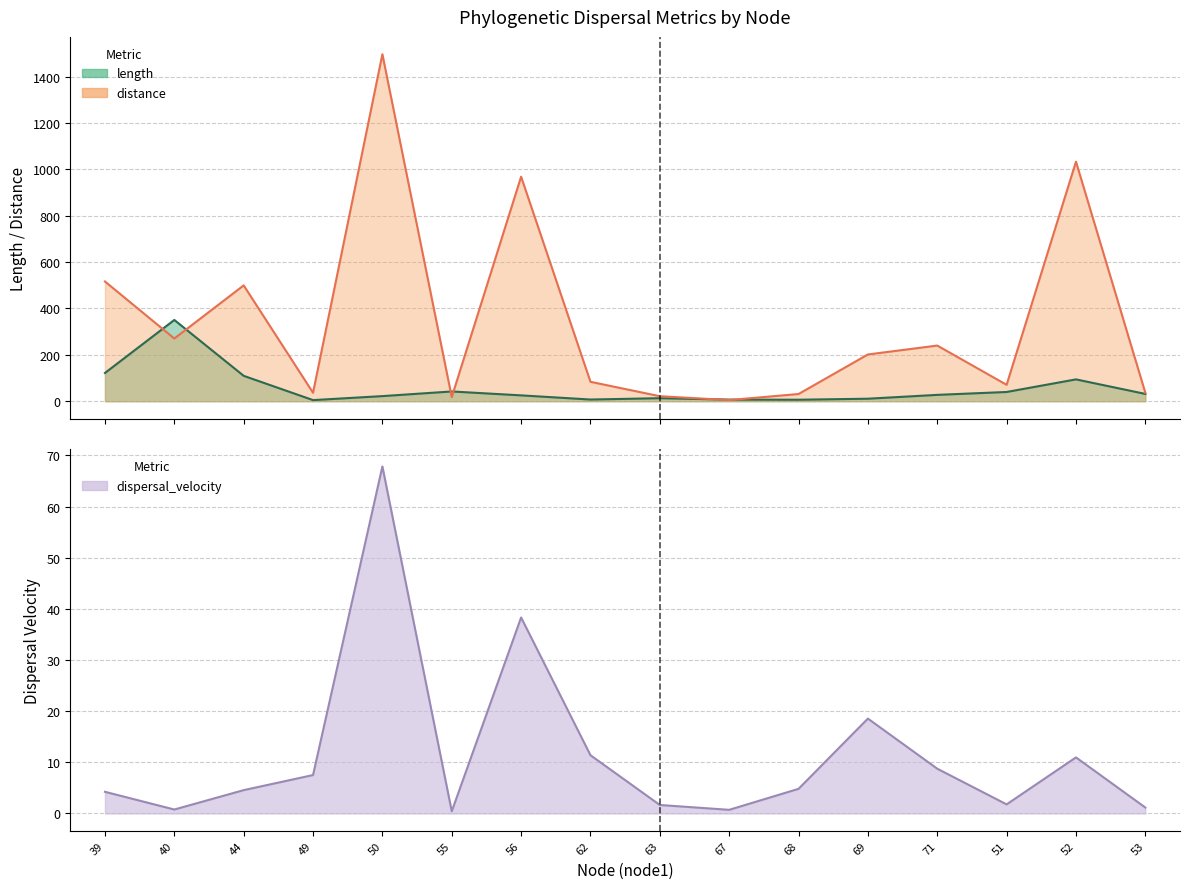

The length series shows 13.1 at 63. True or false?

True